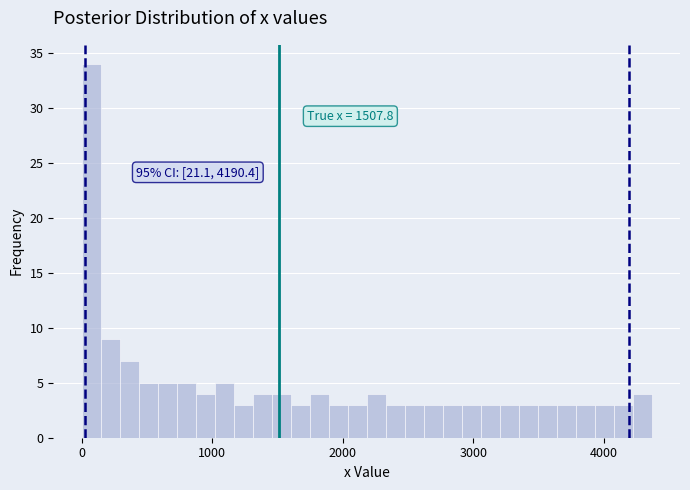

Around what value on the x-axis is the tallest bar? Give the approximate position of its centre, as read against the axis.

100